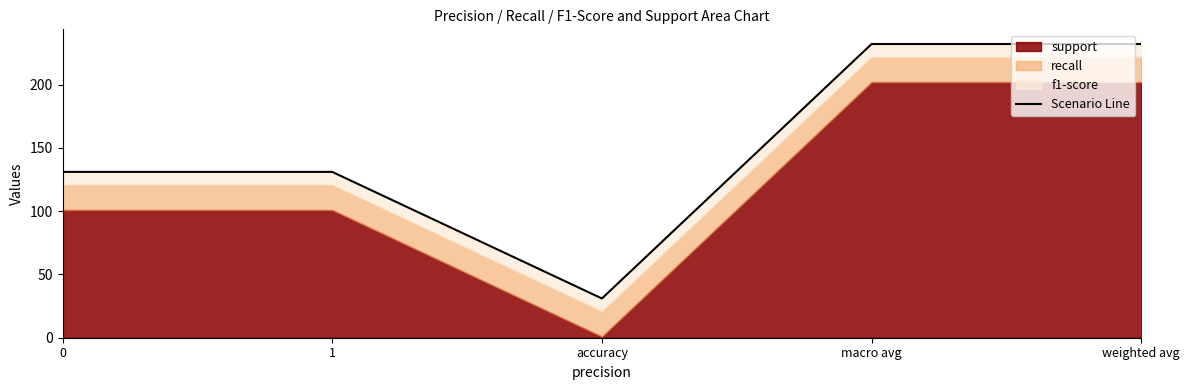

What is the change in value from 1 to accuracy?

-100